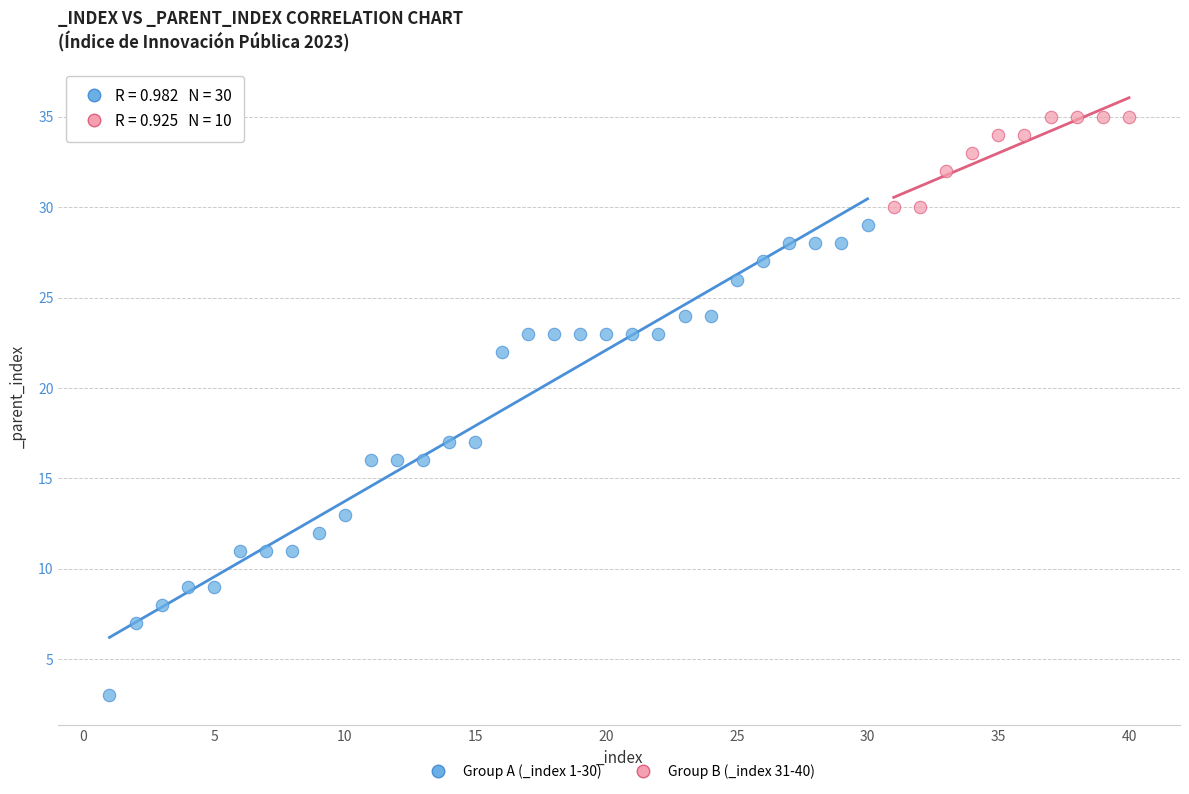

Which series has the largest Y range (max minus min)?

Group A (_index 1-30)